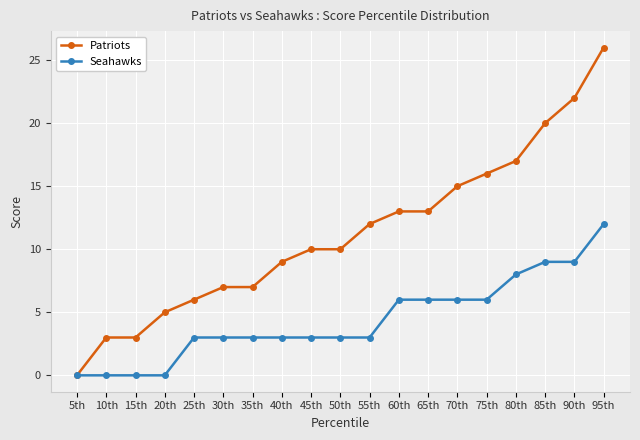

What position from the right is 70th?

6